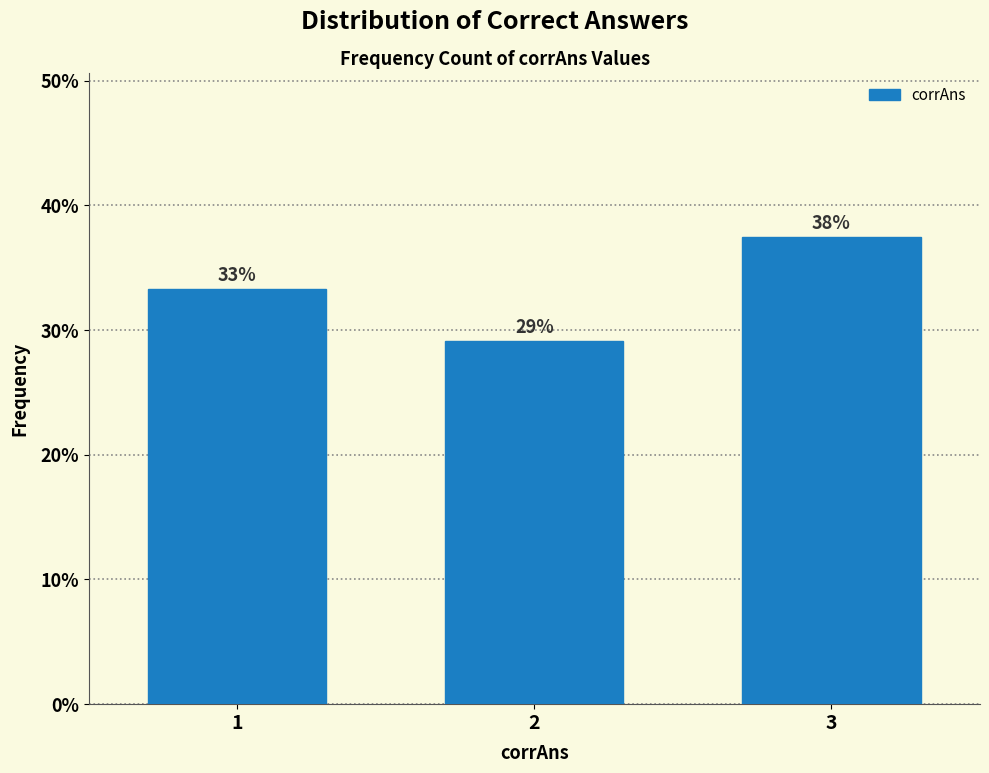

Does the chart contain any negative values?

No